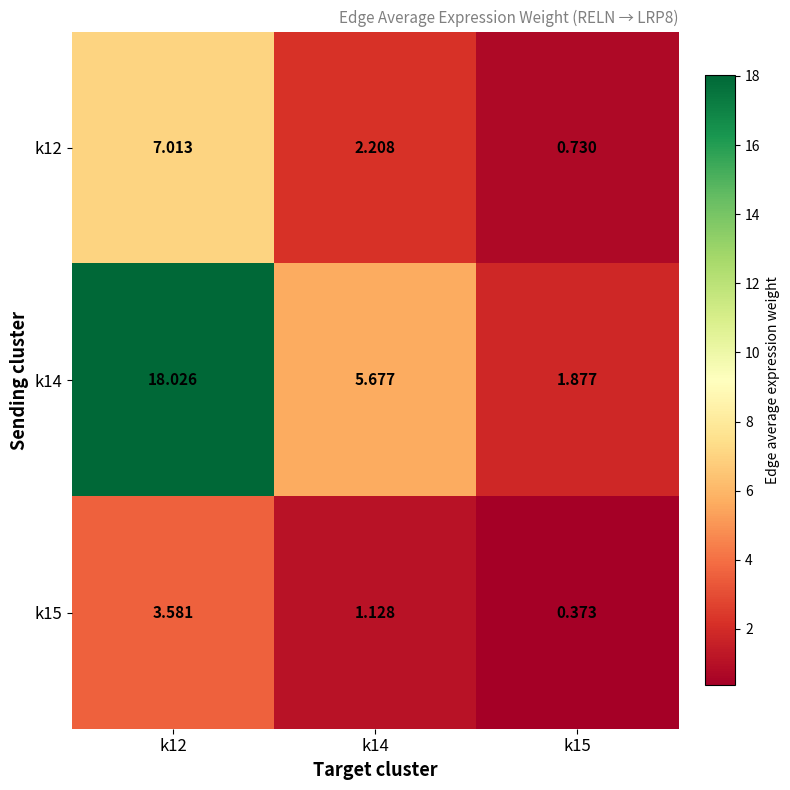

Count the number of data series in this chart.

3